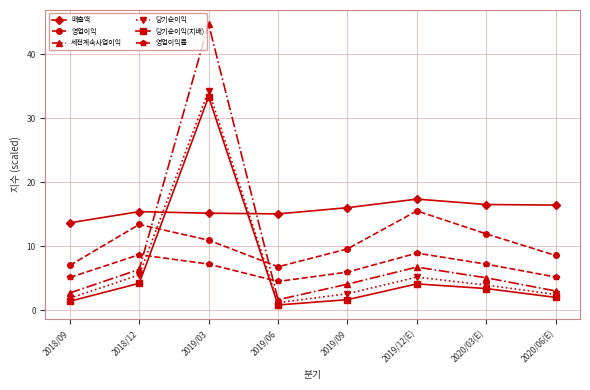

Between 2019/03 and 2019/06, which series saw the biggest shift?

세전계속사업이익